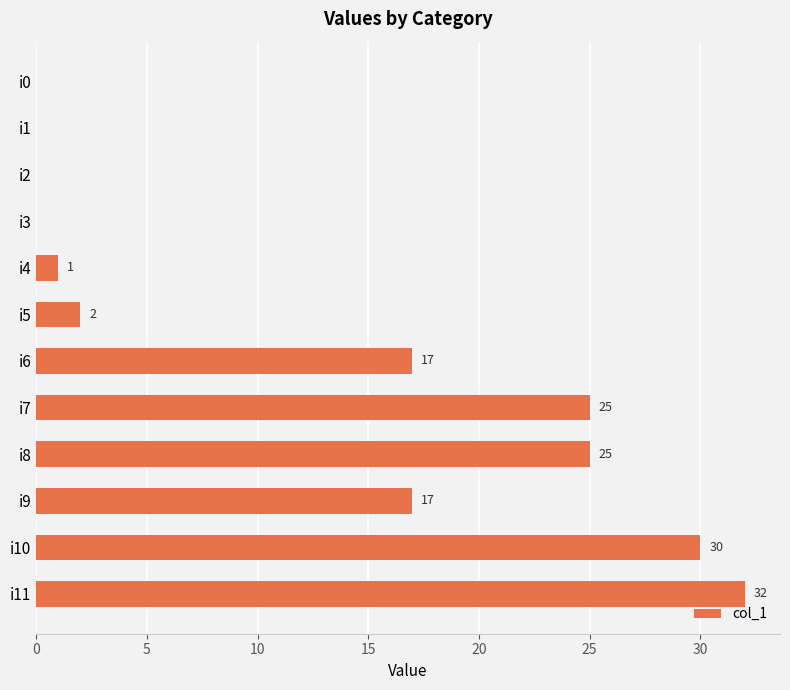

What is the maximum value shown in the chart?

32